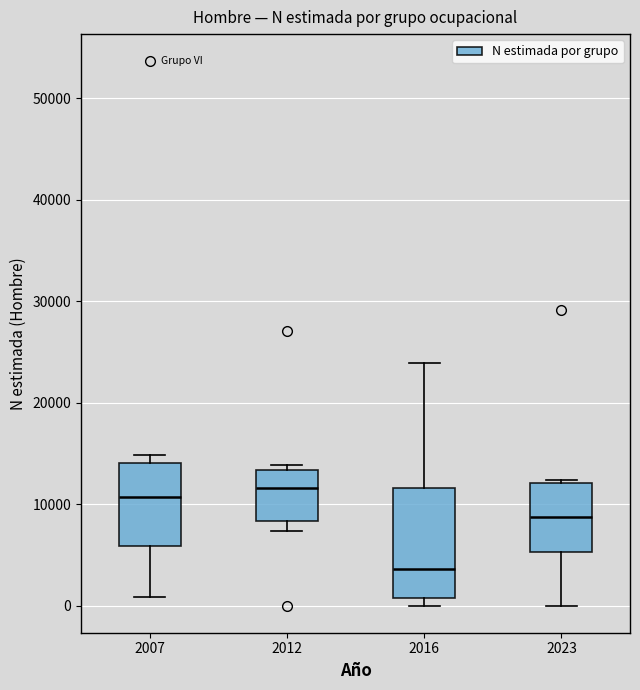

Reading left to right, transcribe this box plot: for each box, give where its median line is, the range the box spans, and where its two whiskers end, as read against the y-axis. The values are not printed on the chart, so give them approximately, as read against the axis.

2007: median 11000, box 6000 to 14000, whiskers 1000 to 15000
2012: median 12000, box 8000 to 13000, whiskers 7000 to 14000
2016: median 4000, box 1000 to 12000, whiskers 0 to 24000
2023: median 9000, box 5000 to 12000, whiskers 0 to 12000 (just above the box's upper edge)